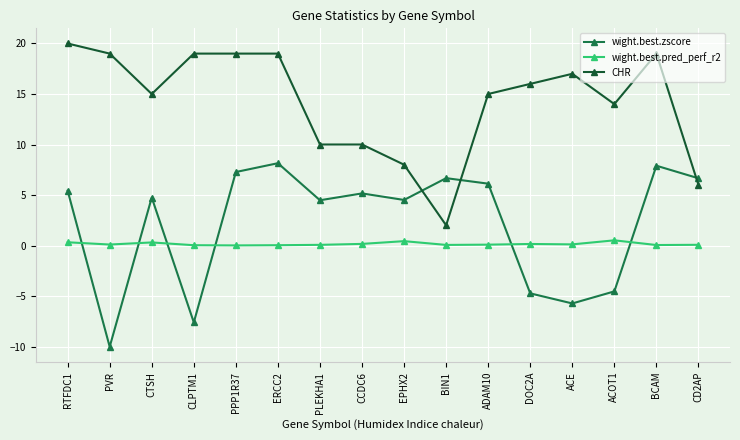

What are all the series names shown in the legend?

wight.best.zscore, wight.best.pred_perf_r2, CHR